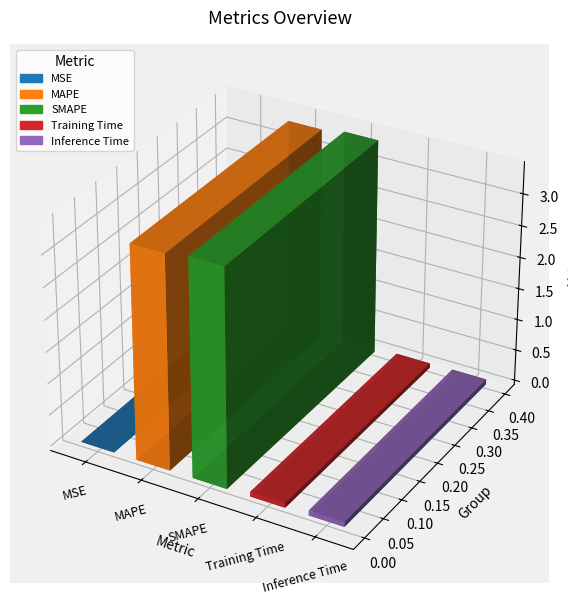

List the labels in order of value, smallest first.

MSE, Training Time, Inference Time, MAPE, SMAPE